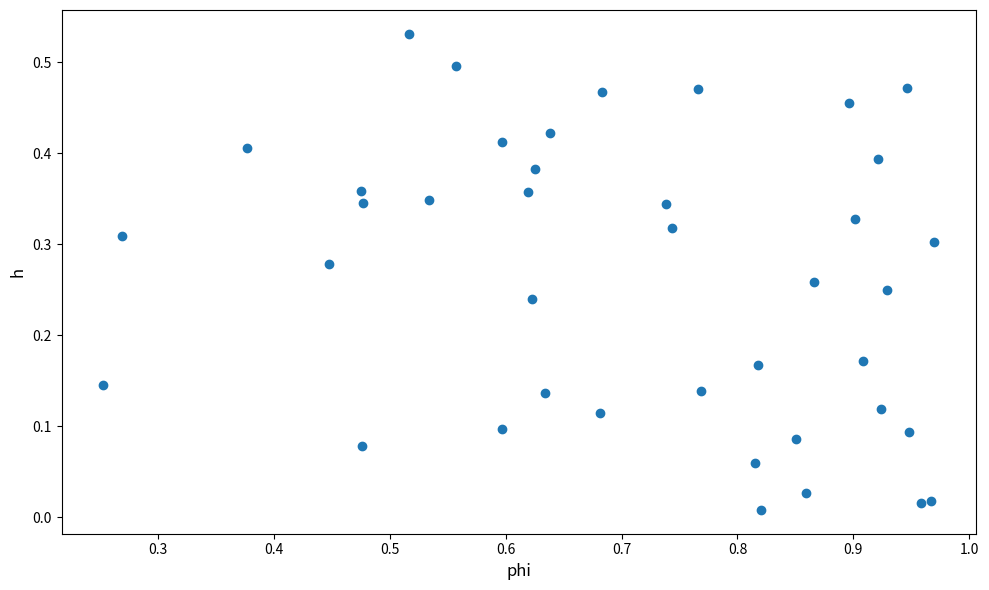

What is the range of X values (max minus min)?

0.7